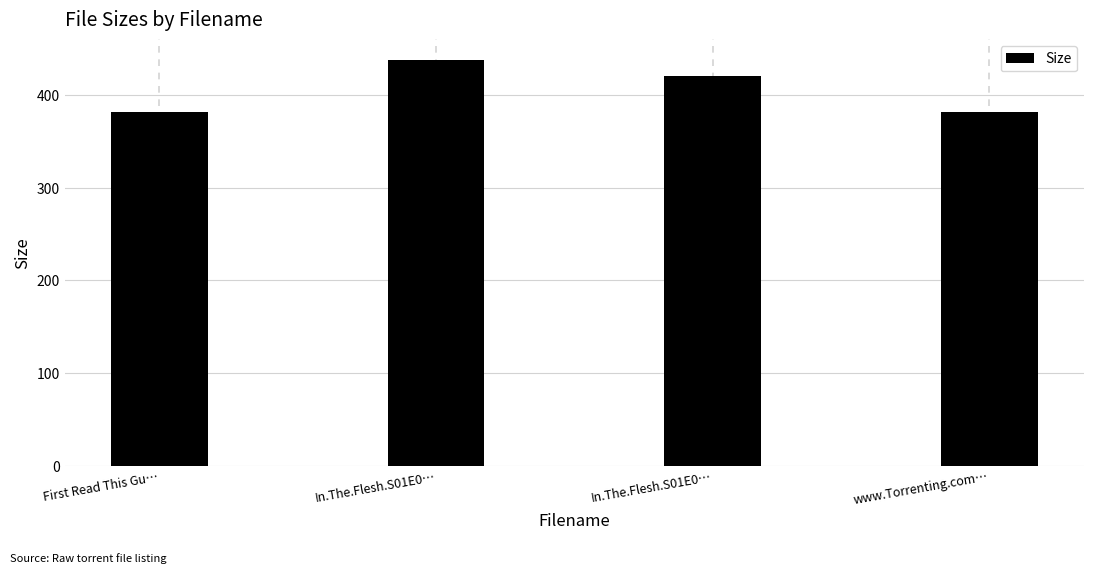

Does the chart contain any negative values?

No